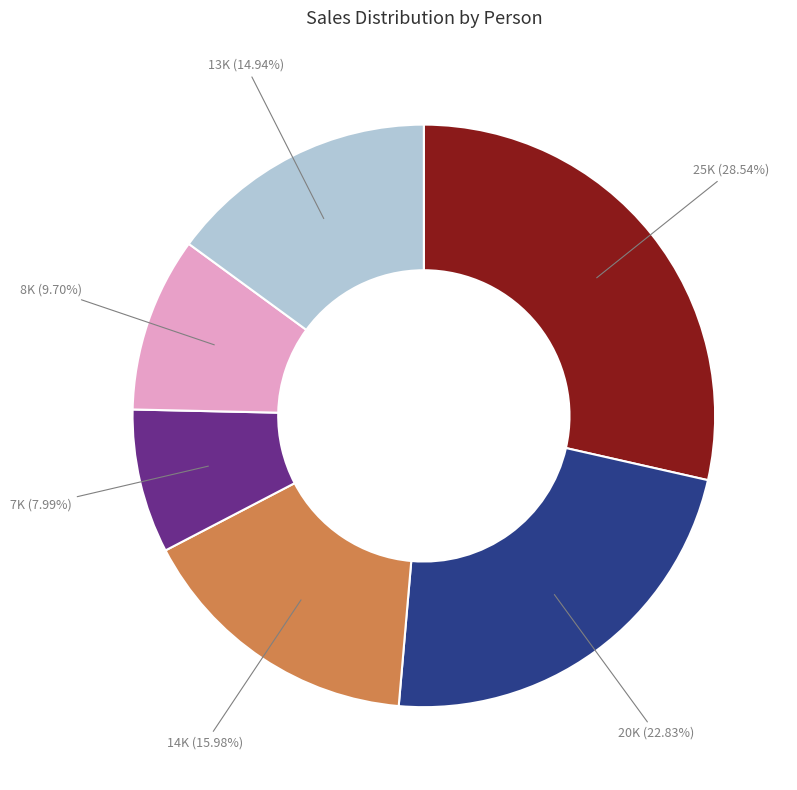

How many slices are in this pie chart?

6